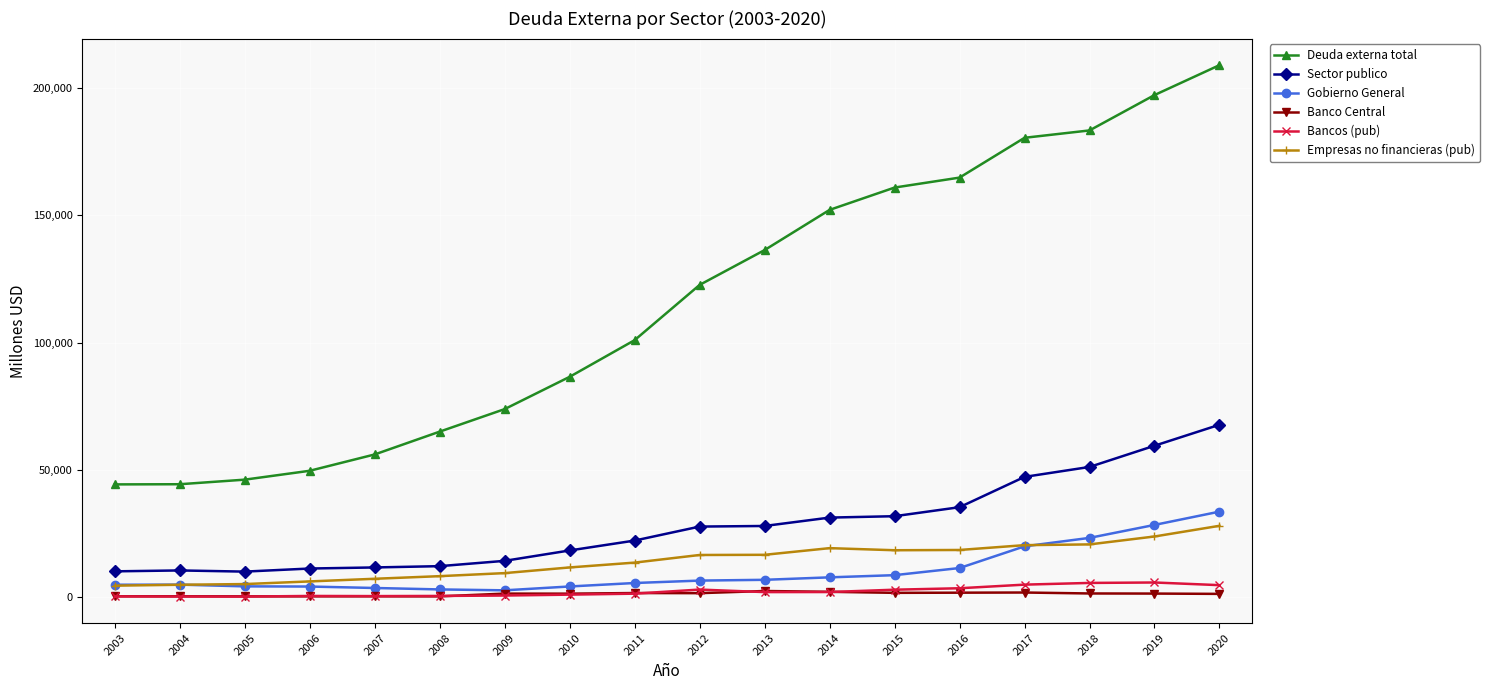

What is the highest value of the Gobierno General series?

33628